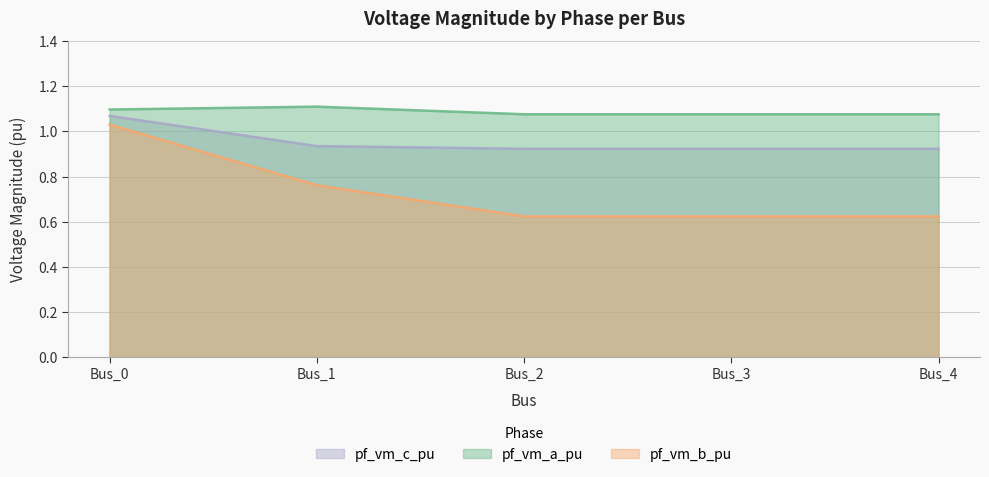

Rank the series by their maximum value, from lowest to highest.

pf_vm_b_pu, pf_vm_c_pu, pf_vm_a_pu